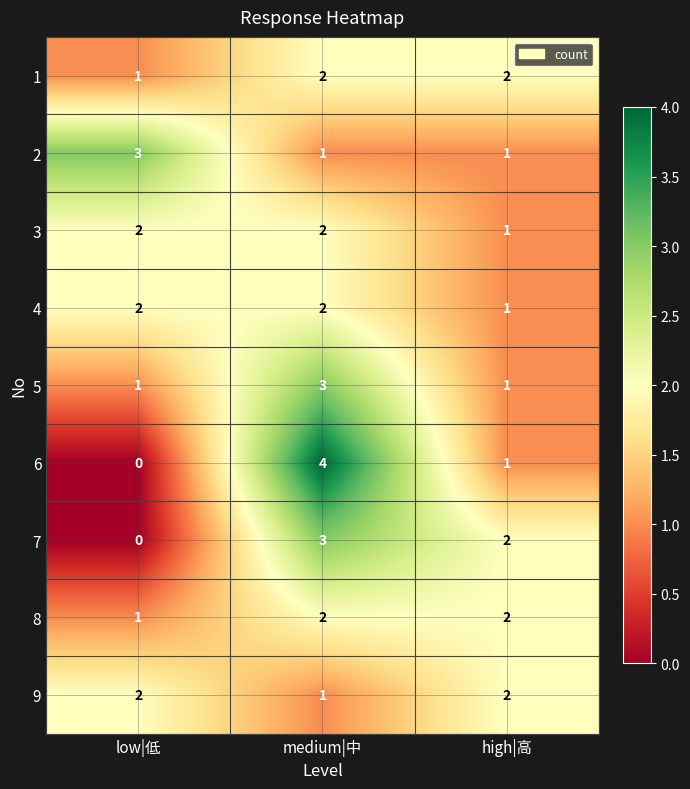

Count the number of categories in the chart.

3